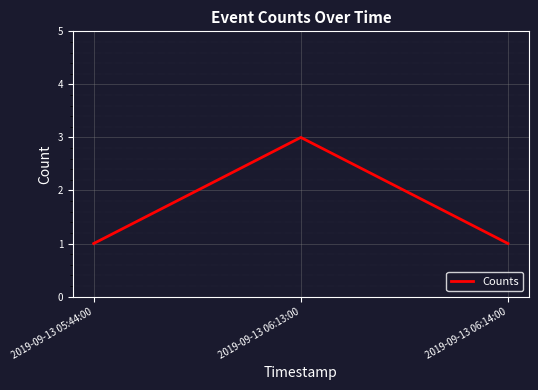

What is the minimum value shown in the chart?

1